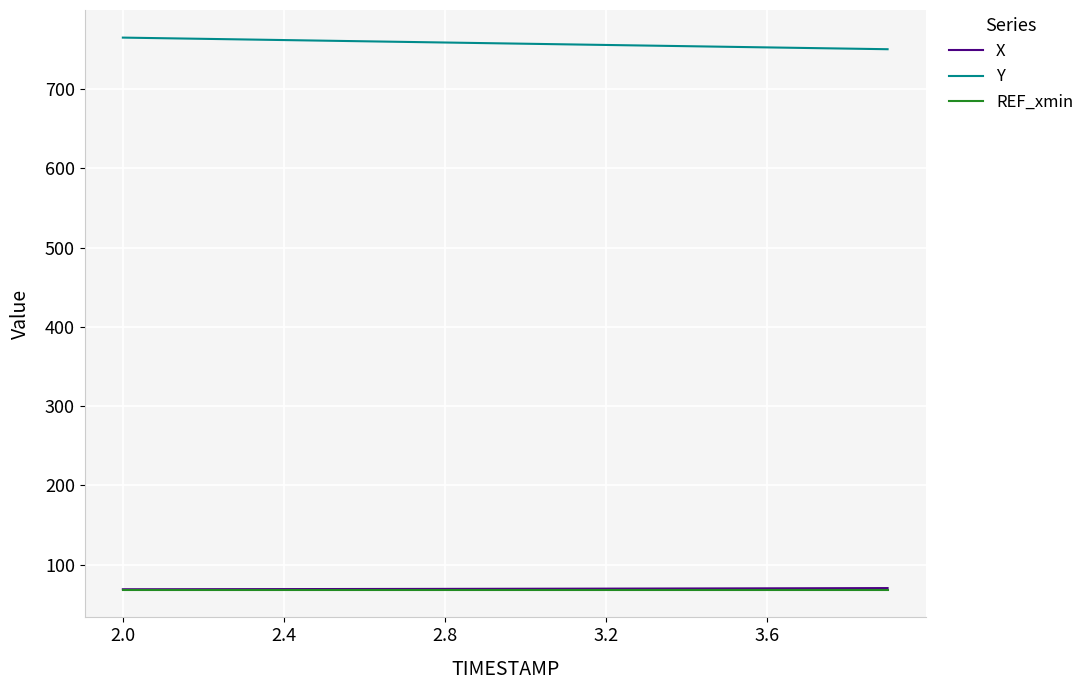

What is the difference between the second highest and second lowest values in the X series?

1.3